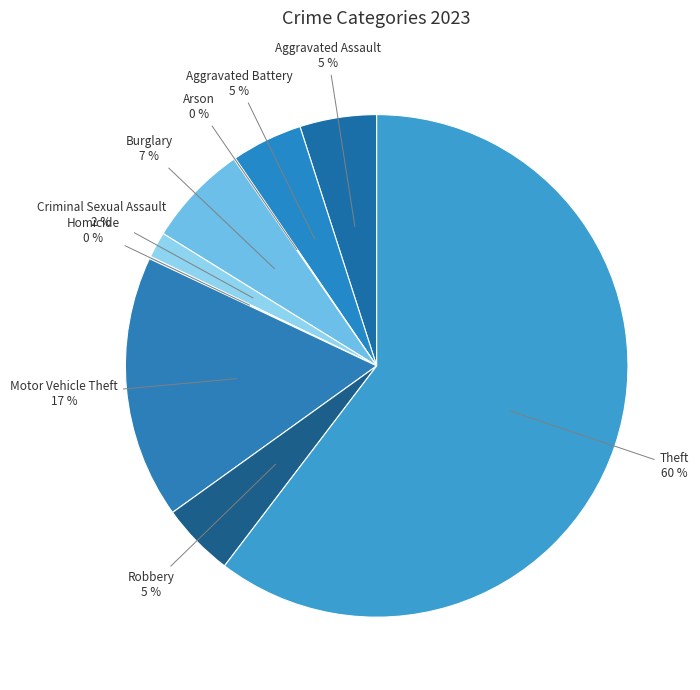

Which slice is the largest?

Theft